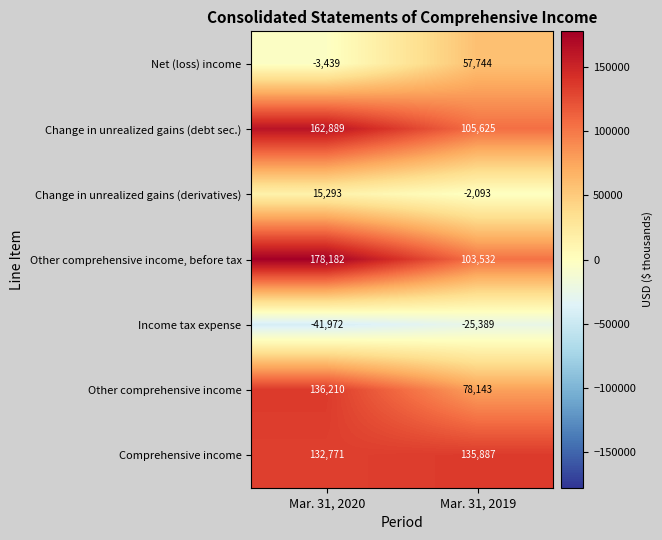

The Comprehensive income series shows 81247 at Mar. 31, 2020. True or false?

False